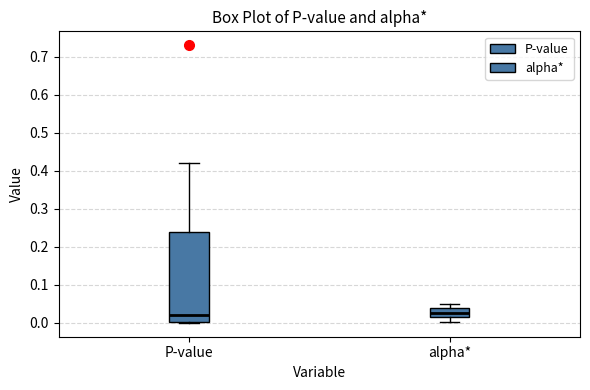

Where is the lower edge of the box for alpha* on the y-axis? The values are not printed on the chart, so give them approximately, as read against the axis.

0.01